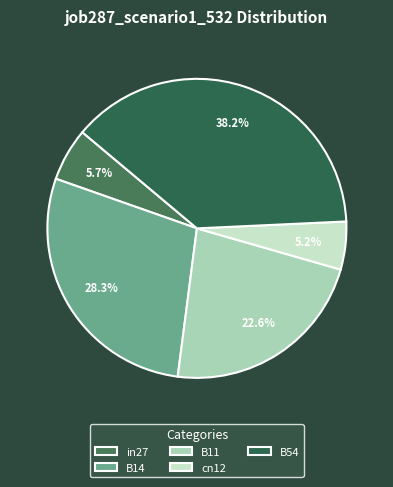

To the nearest percent, what is the difference between the largest and smallest slice percentages?

33%